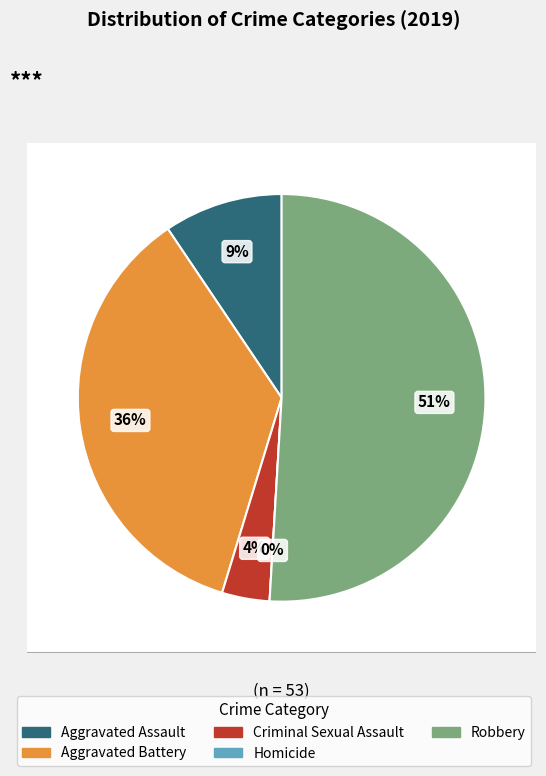

True or false: Aggravated Assault accounts for 22% of the total.

False